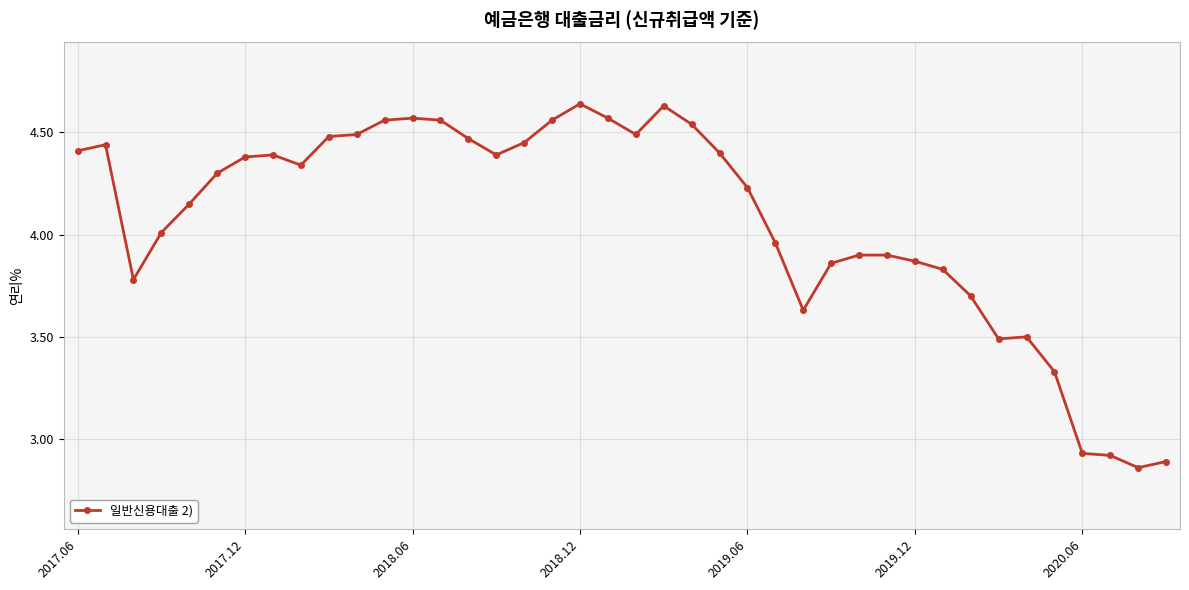

What is the value of the 35th point from the left?

3.5